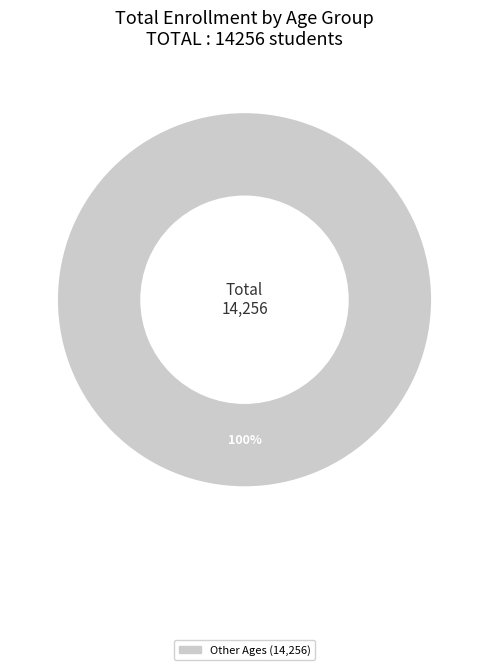

Is there any slice that represents more than half of the pie?

Yes